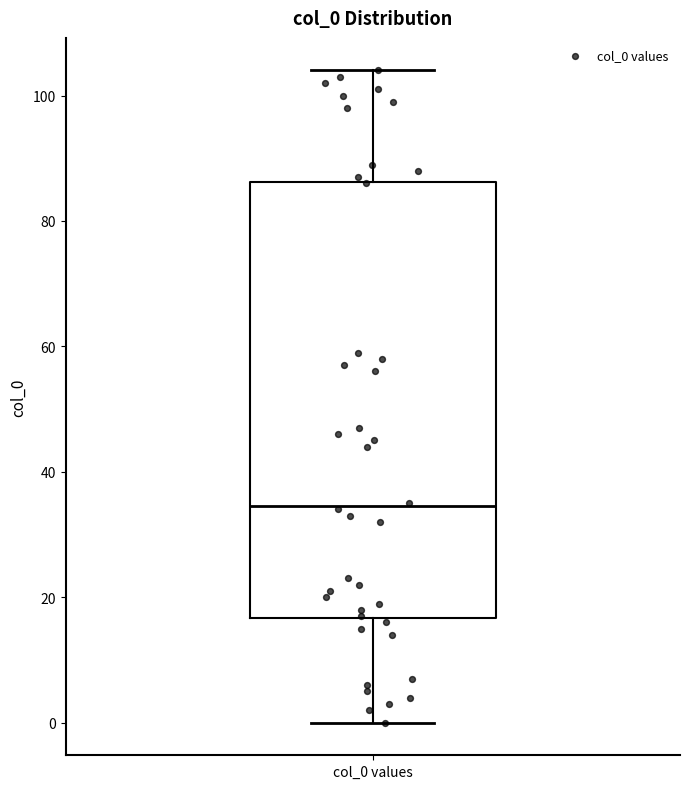

Where does the lower whisker of the box for col_0 values end on the y-axis? The values are not printed on the chart, so give them approximately, as read against the axis.

0